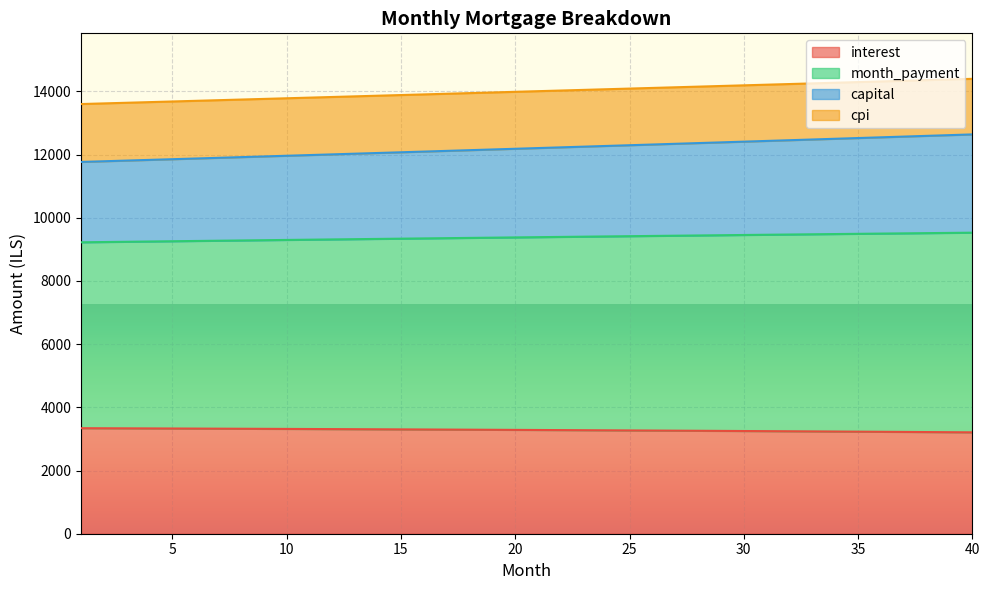

What is the lowest value of the interest series?

3208.2